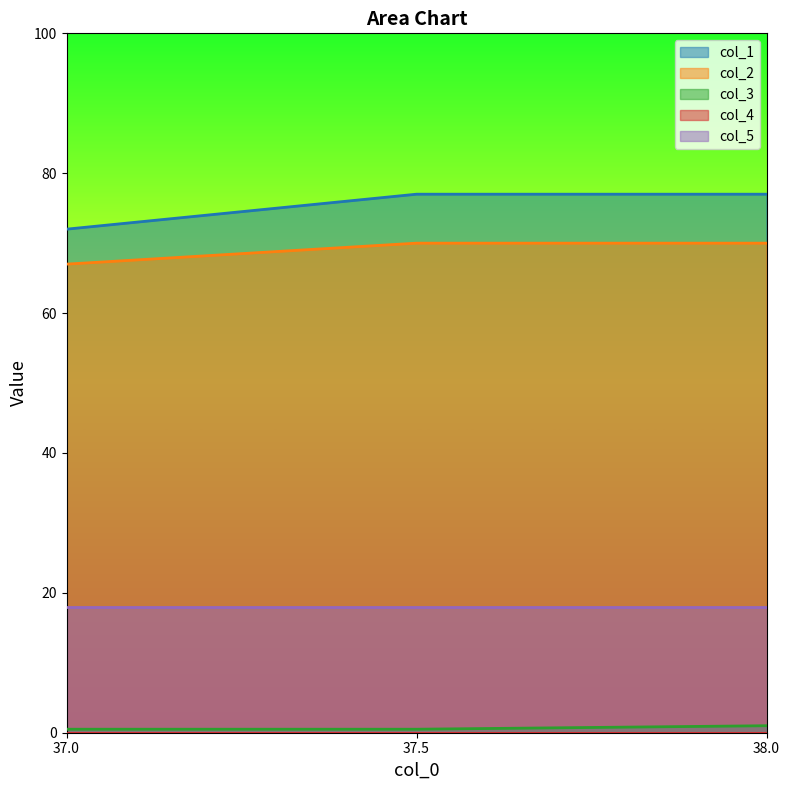

True or false: col_3 has a value of 1.5 at 38.0.

False